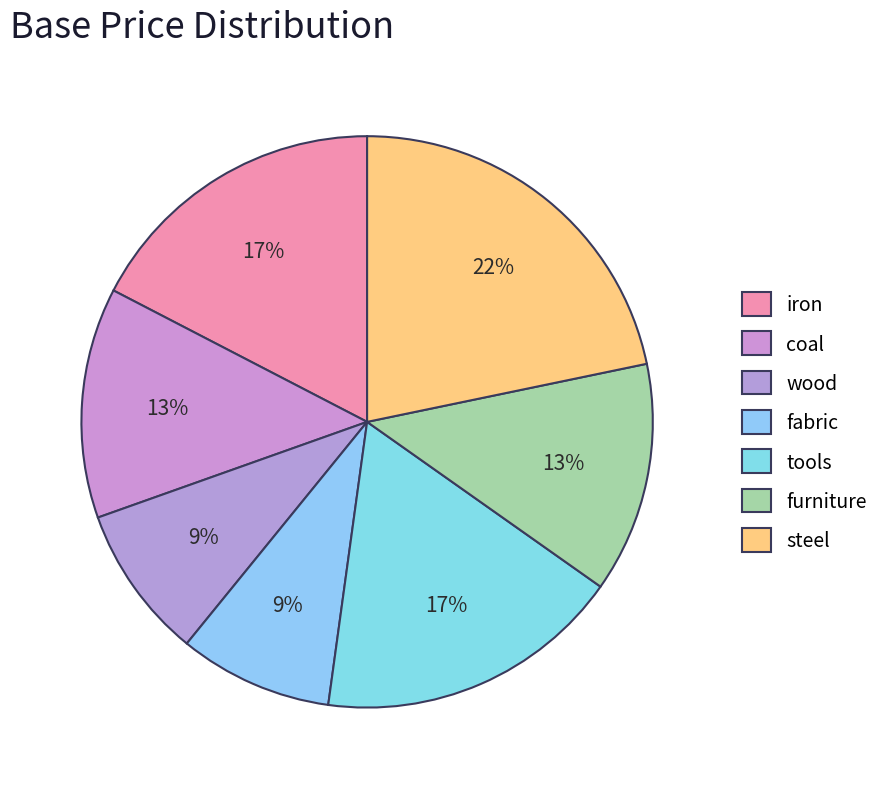

How much of the chart is everything except iron?

82.6%